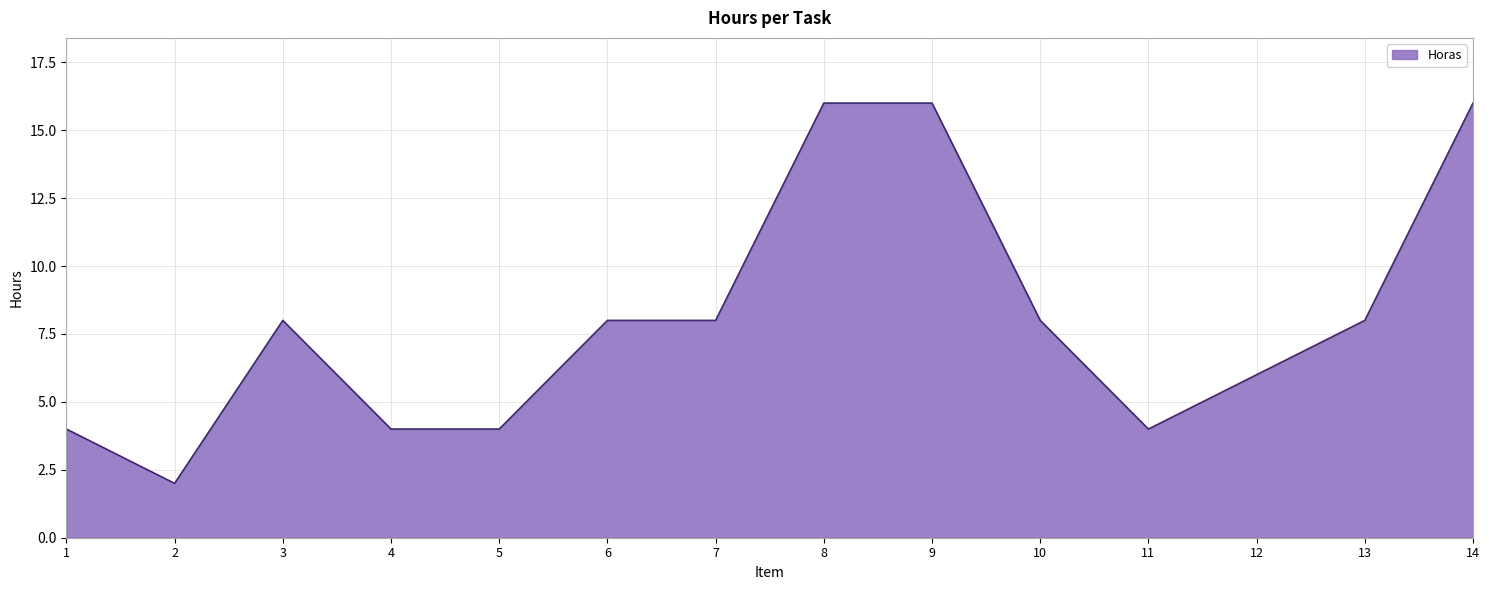

The chart shows a value of 4 at 4. True or false?

True